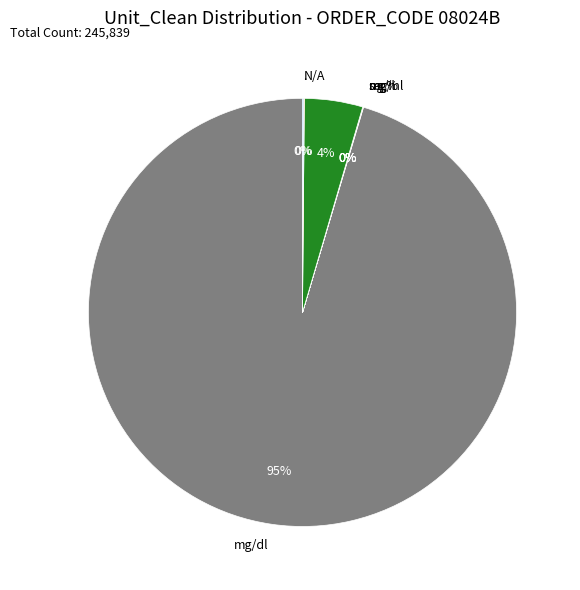

Is there any slice that represents more than half of the pie?

Yes